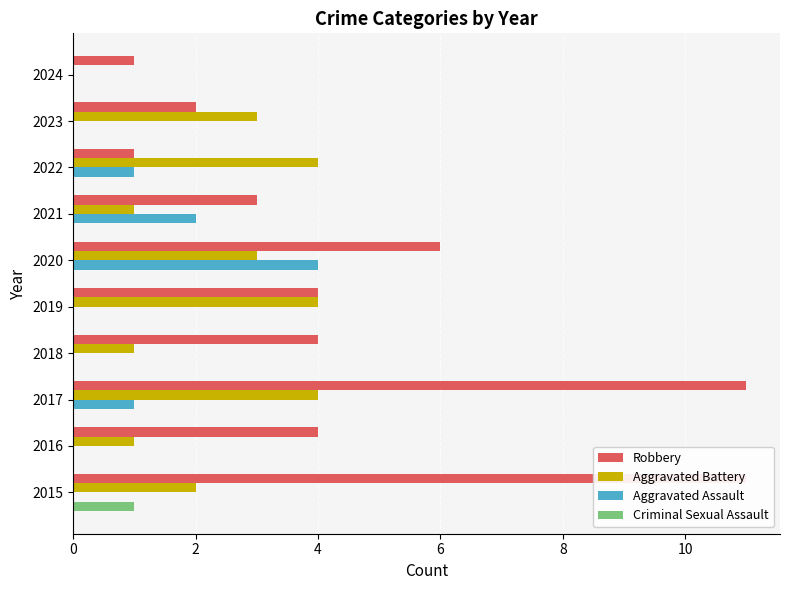

Between 2023 and 2019, which is larger?

2019